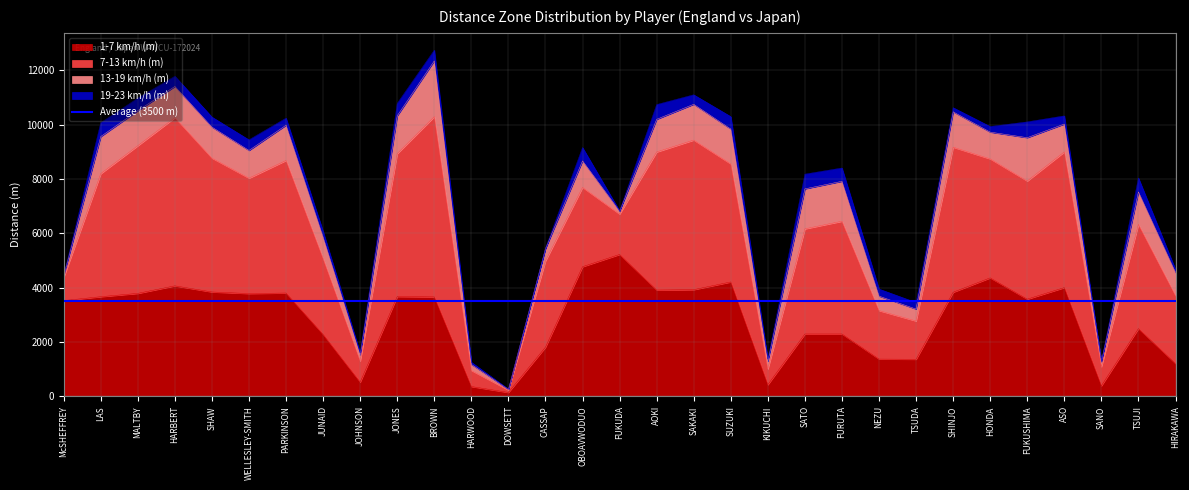

What position from the left is ASO?

28